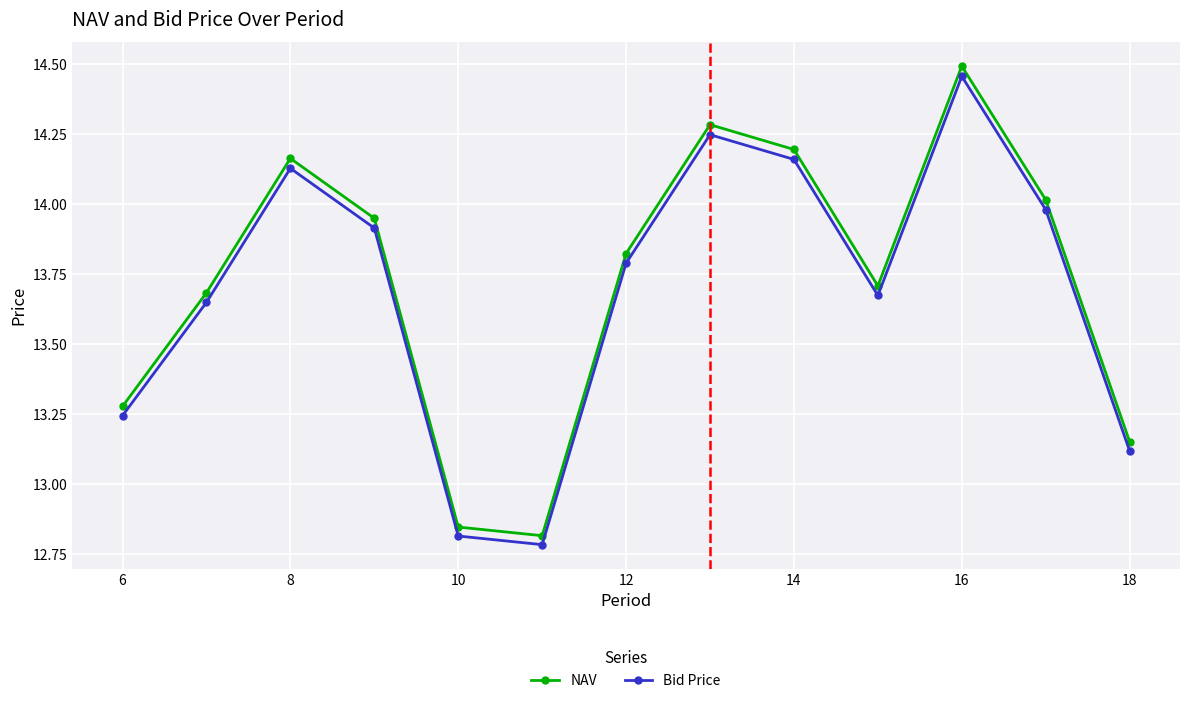

How many data points does each series have?

13